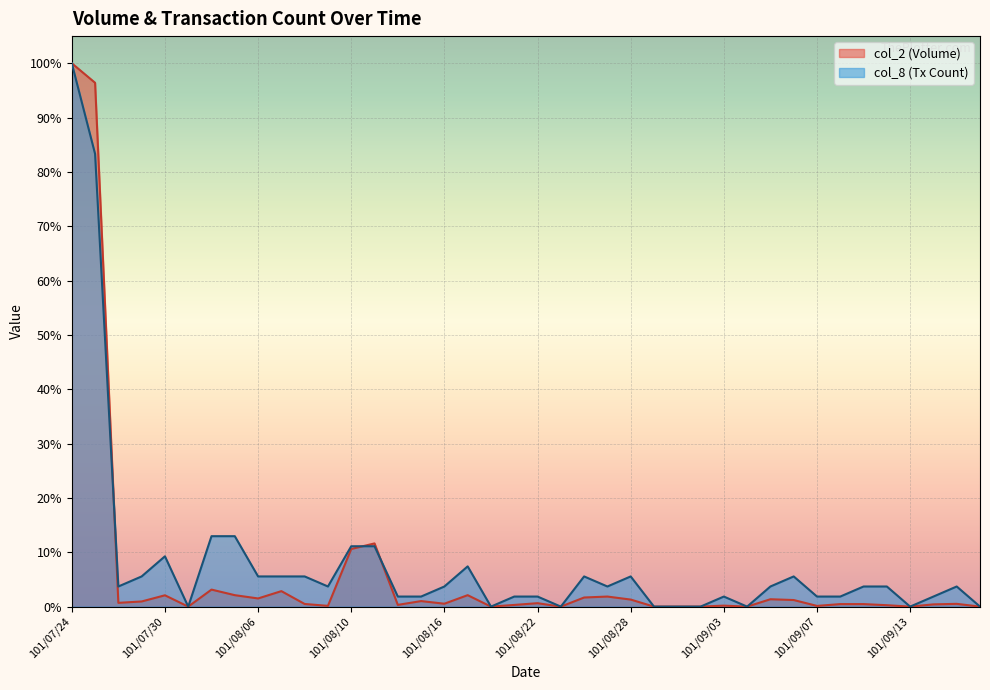

What are all the series names shown in the legend?

col_2 (Volume), col_8 (Tx Count)